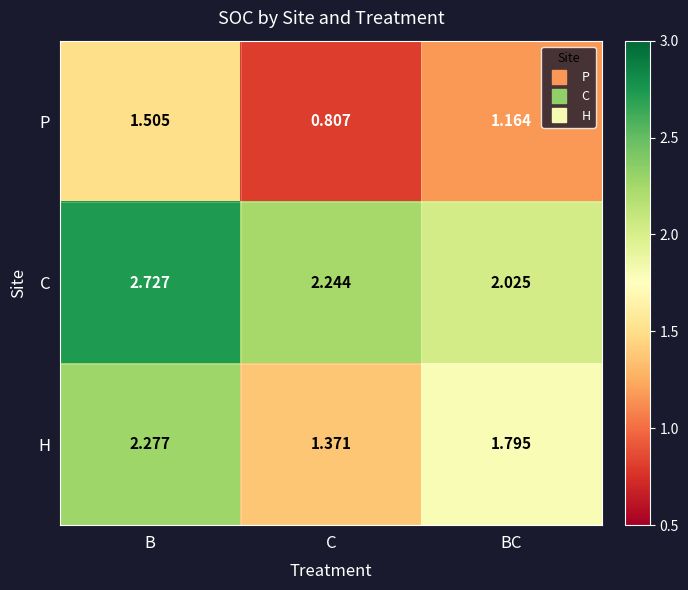

At which label does H reach its minimum?

C